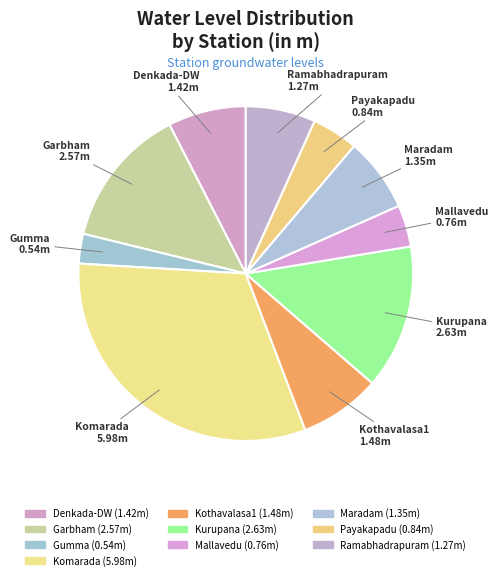

What percentage is NOT represented by Komarada?

68.3%